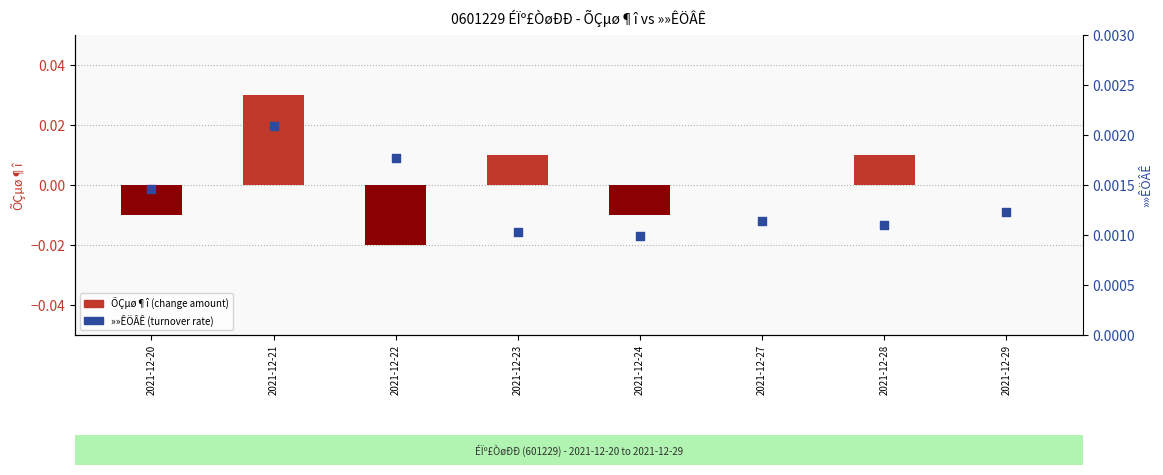

What are all the series names shown in the legend?

ÕÇµø¶î (change amount), »»ÊÖÂÊ (turnover rate)